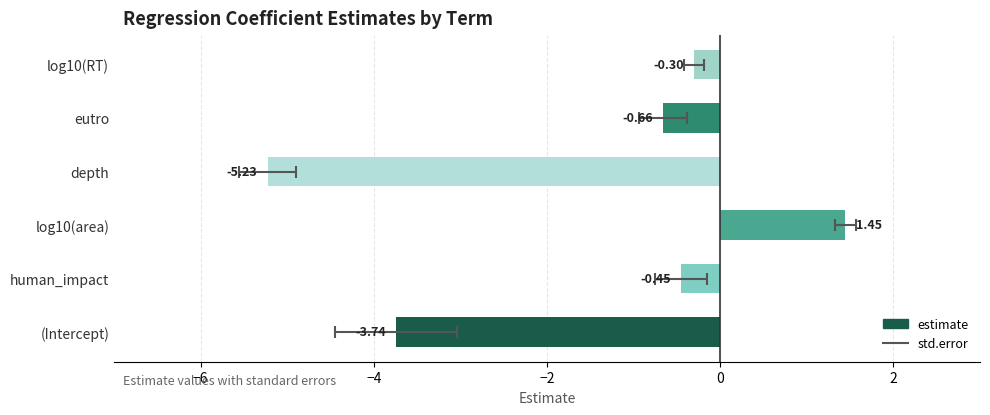

Reading left to right, list all the values displayed in this chart.

-3.7	-0.5	1.4	-5.2	-0.7	-0.3